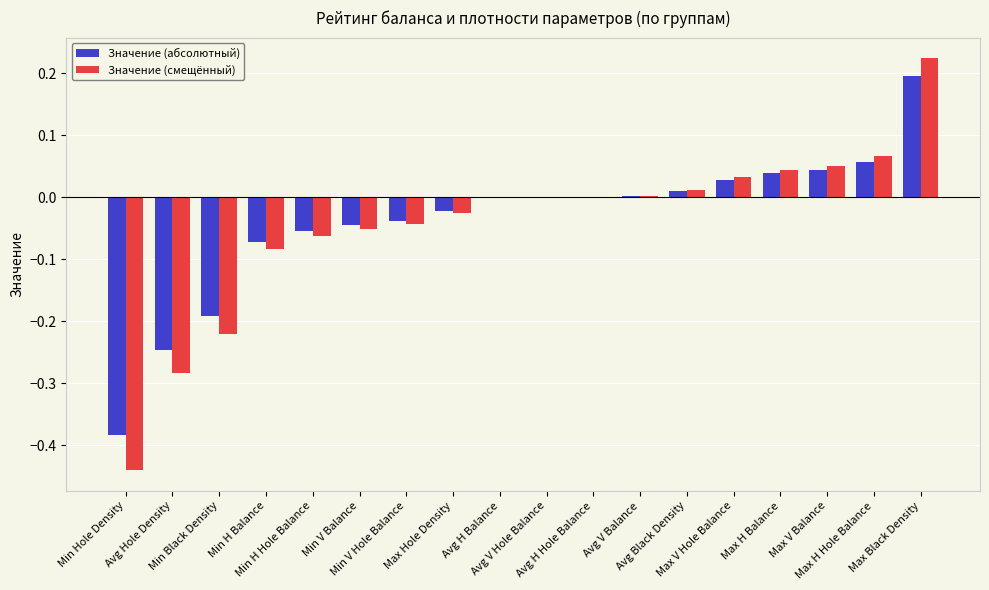

What is the sum of all Значение (абсолютный) values?

-0.7